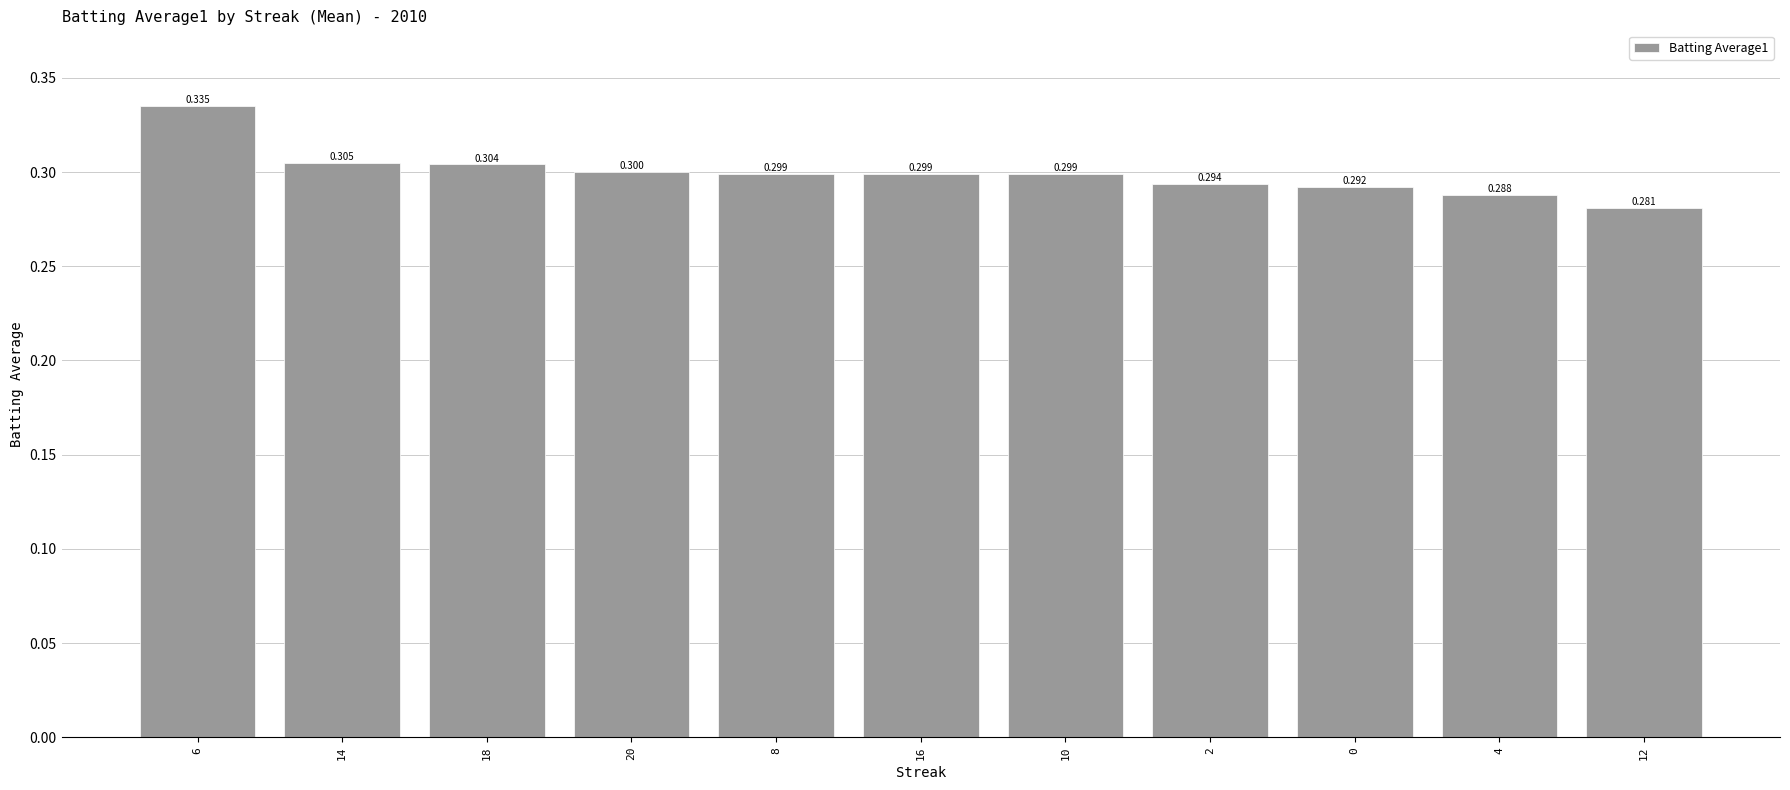

What is the label of the 3rd bar from the left?

18